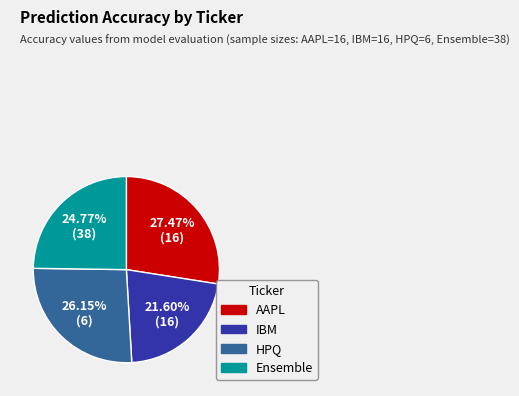

Count the number of slices in the pie.

4